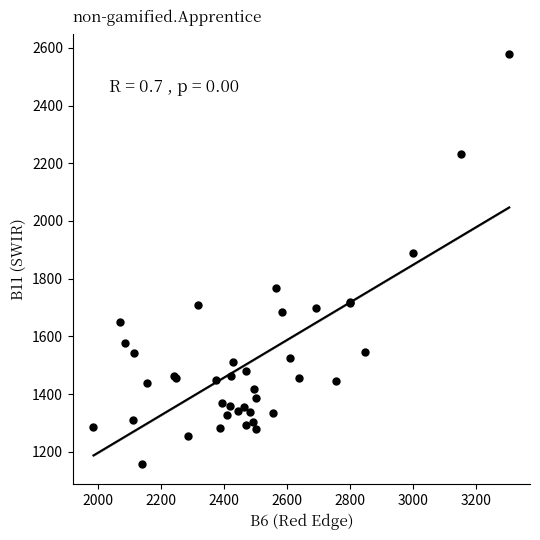

What Y value in the scatter plot is closest to 1868?

1889